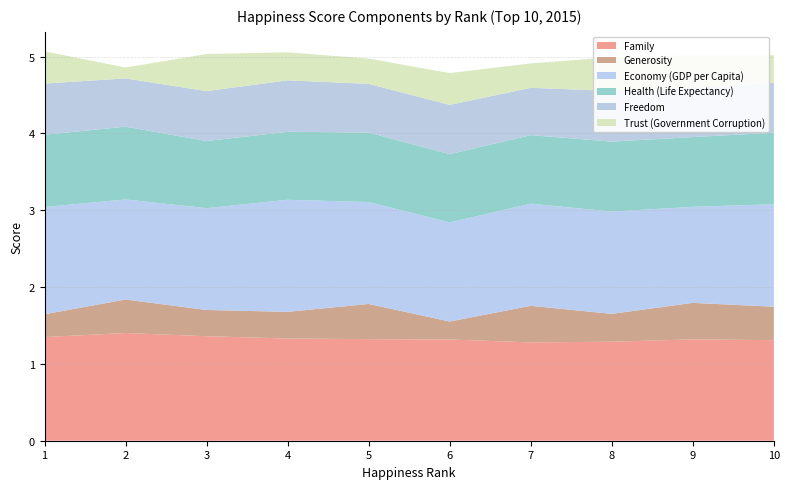

Reading right to left, transcribe all the data shown in this chart.

Family: 1.3	1.3	1.3	1.3	1.3	1.3	1.3	1.4	1.4	1.3
Generosity: 0.4	0.5	0.4	0.5	0.2	0.5	0.3	0.3	0.4	0.3
Economy (GDP per Capita): 1.3	1.3	1.3	1.3	1.3	1.3	1.5	1.3	1.3	1.4
Health (Life Expectancy): 0.9	0.9	0.9	0.9	0.9	0.9	0.9	0.9	0.9	0.9
Freedom: 0.7	0.6	0.7	0.6	0.6	0.6	0.7	0.6	0.6	0.7
Trust (Government Corruption): 0.4	0.4	0.4	0.3	0.4	0.3	0.4	0.5	0.1	0.4